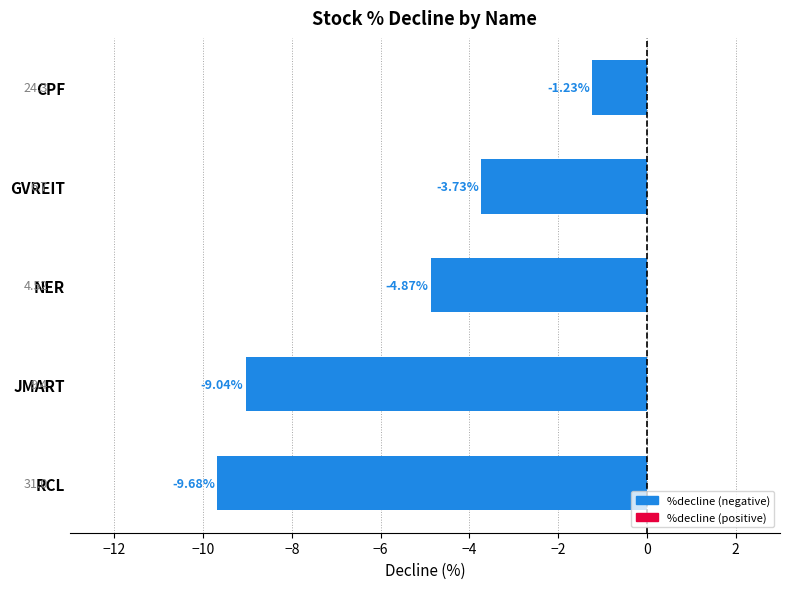

What is the label of the 5th bar from the top?

RCL